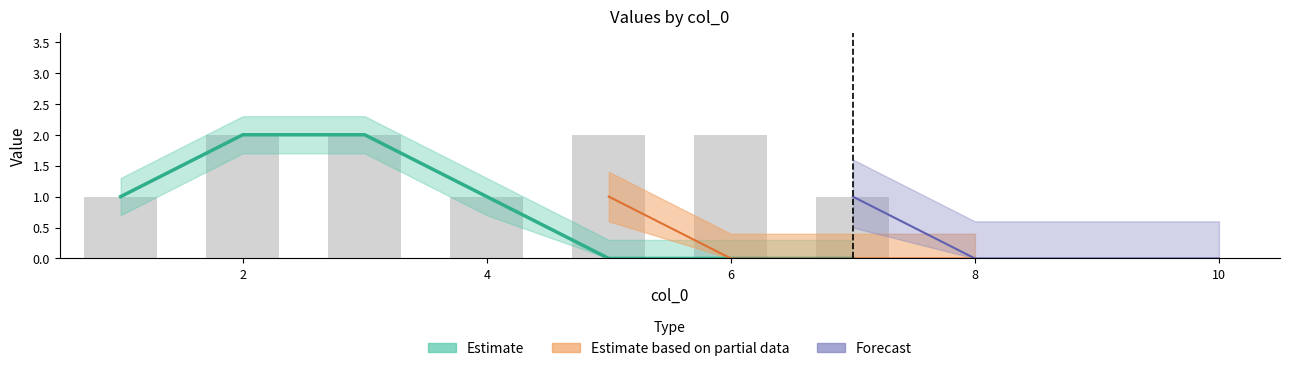

Count the 8 values in the range 0 to 1.

10